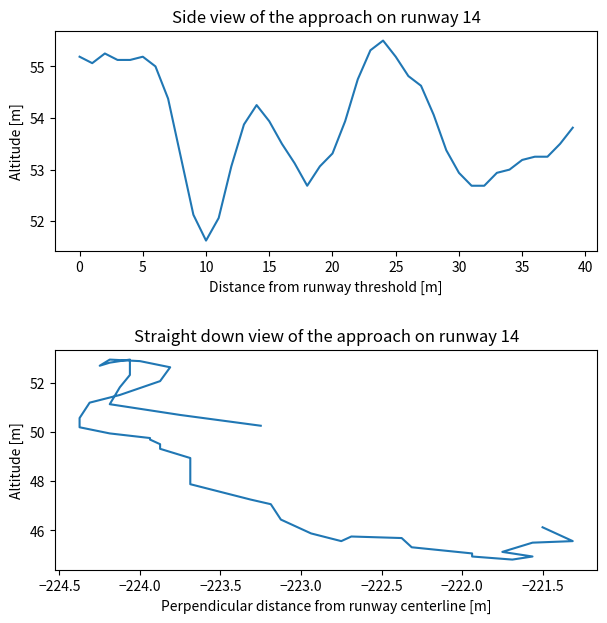

Reading left to right, extract all data points from this chart.

col_2: 55.2	55.1	55.2	55.1	55.1	55.2	55.0	54.4	53.2	52.1	51.6	52.1	53.1	53.9	54.2	53.9	53.5	53.1	52.7	53.1	53.3	53.9	54.8	55.3	55.5	55.2	54.8	54.6	54.1	53.4	52.9	52.7	52.7	52.9	53.0	53.2	53.2	53.2	53.5	53.8
col_3 vs col_4: 50.2	50.7	51.1	51.8	52.3	52.9	52.8	52.7	52.9	52.9	52.6	52.1	51.5	51.2	50.6	50.2	49.9	49.8	49.7	49.5	49.3	48.9	48.3	47.9	47.2	47.1	46.4	45.9	45.6	45.8	45.7	45.3	45.1	44.9	44.8	44.9	45.1	45.5	45.6	46.1